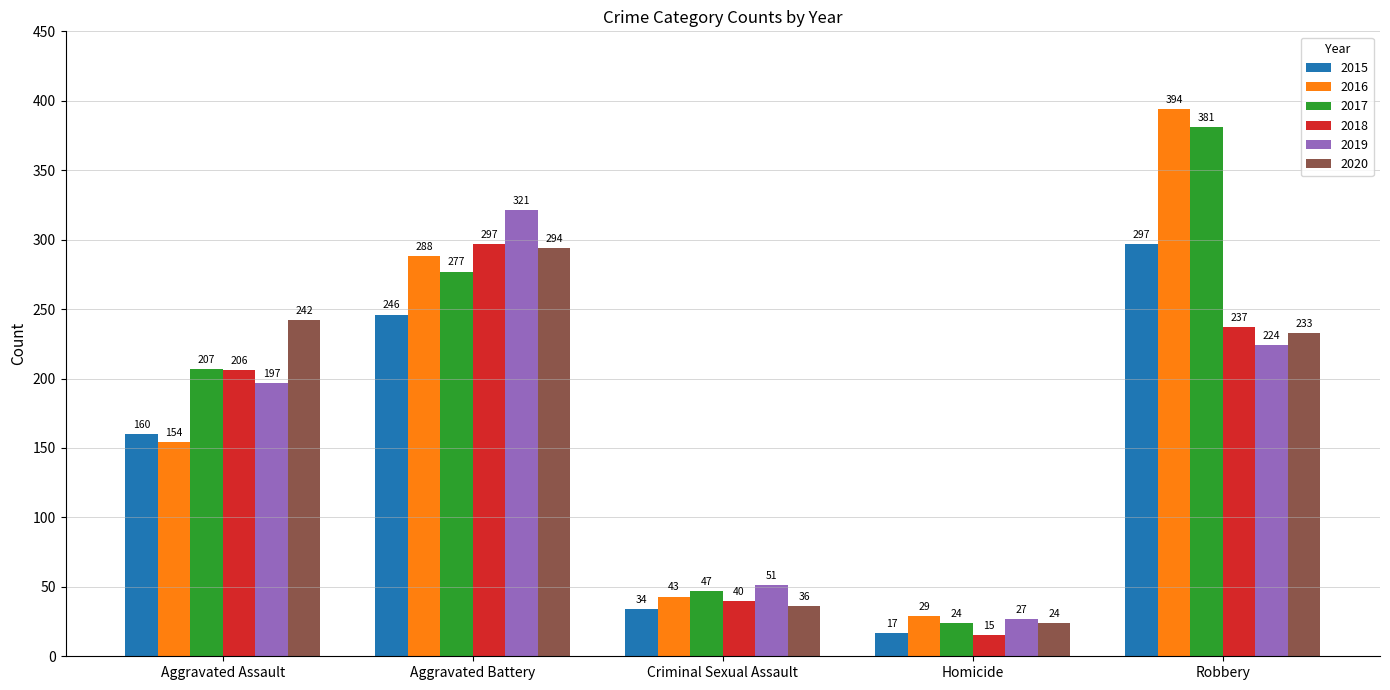

What is the label of the 5th bar from the left?

Robbery